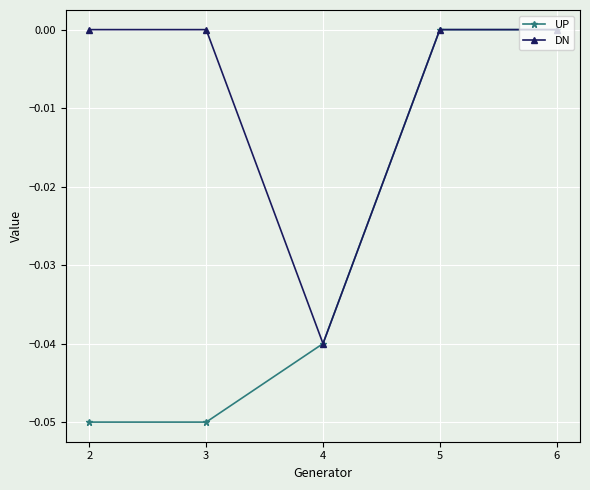

Count the number of categories in the chart.

5